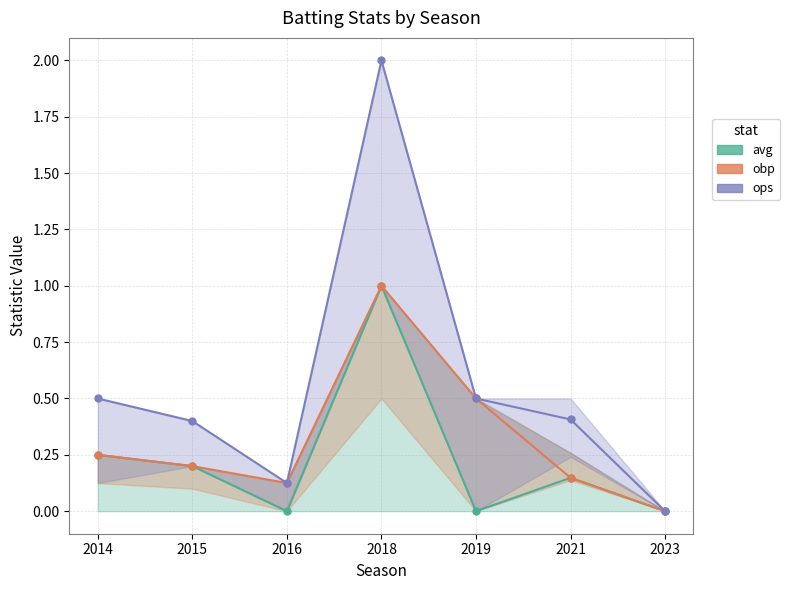

What is the difference between the maximum and minimum values in the avg series?

1.0